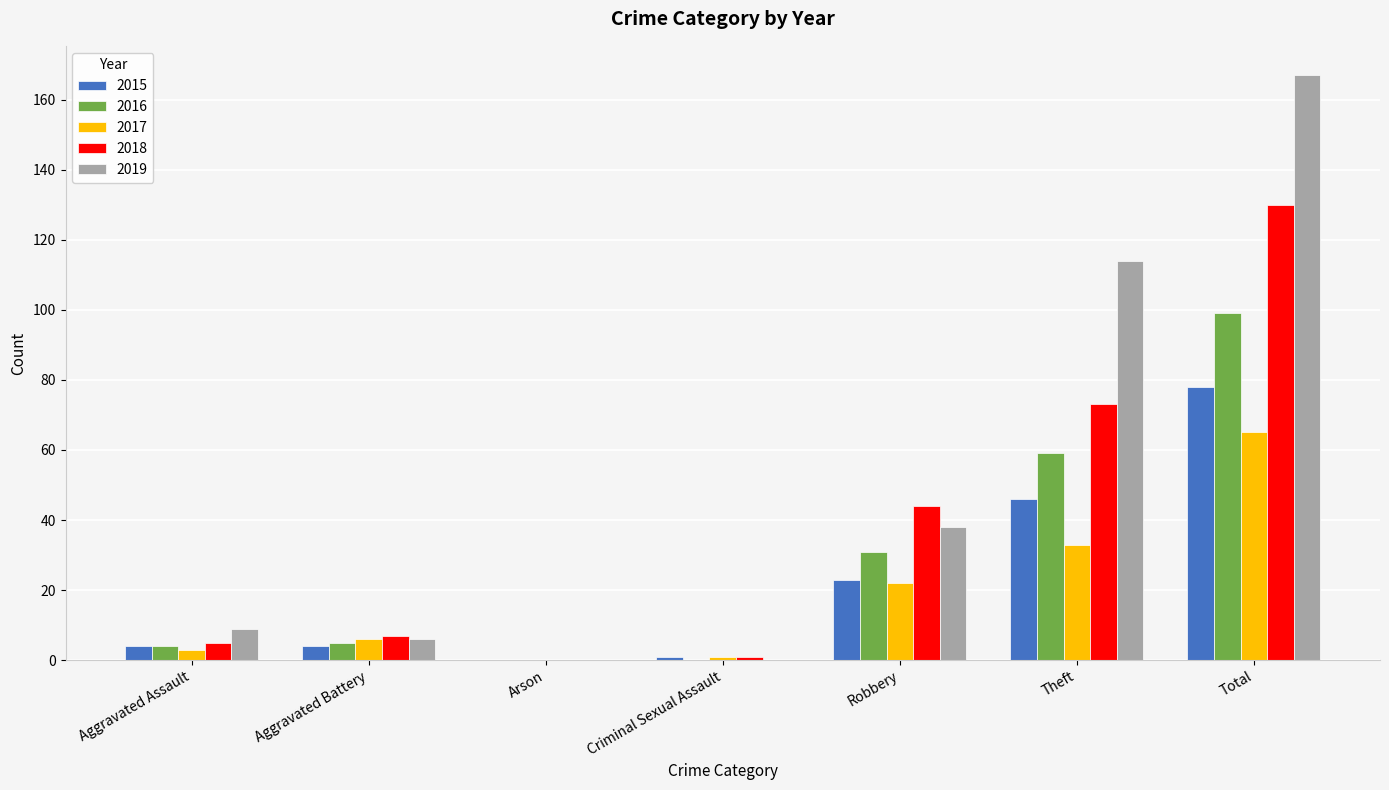

At which label is 2017 closest to 32?

Theft